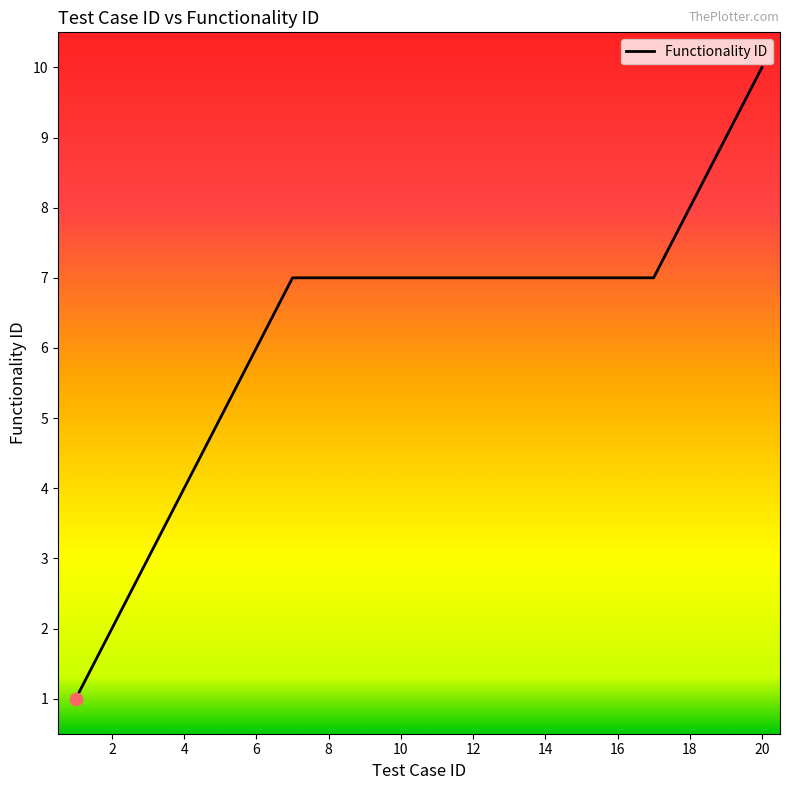

What is the difference between the maximum and minimum values?

9